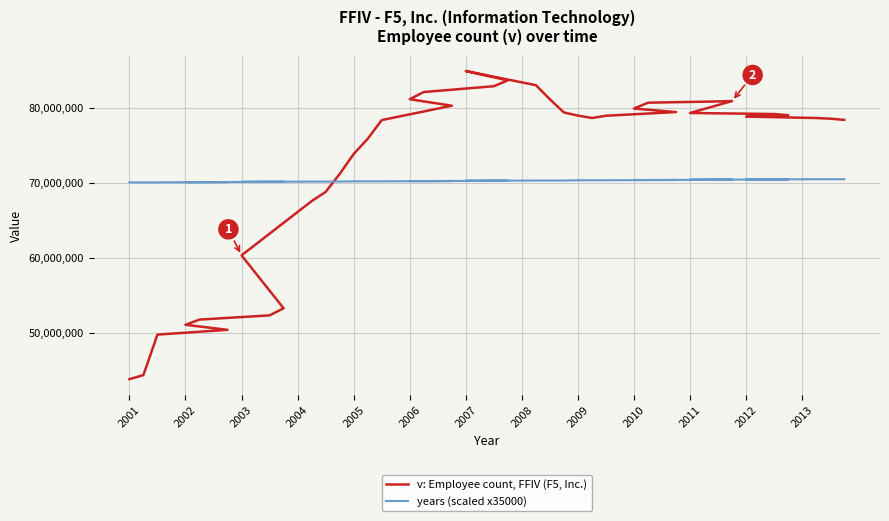

True or false: v: Employee count, FFIV (F5, Inc.) has more than 0 points higher than both neighbors.

True